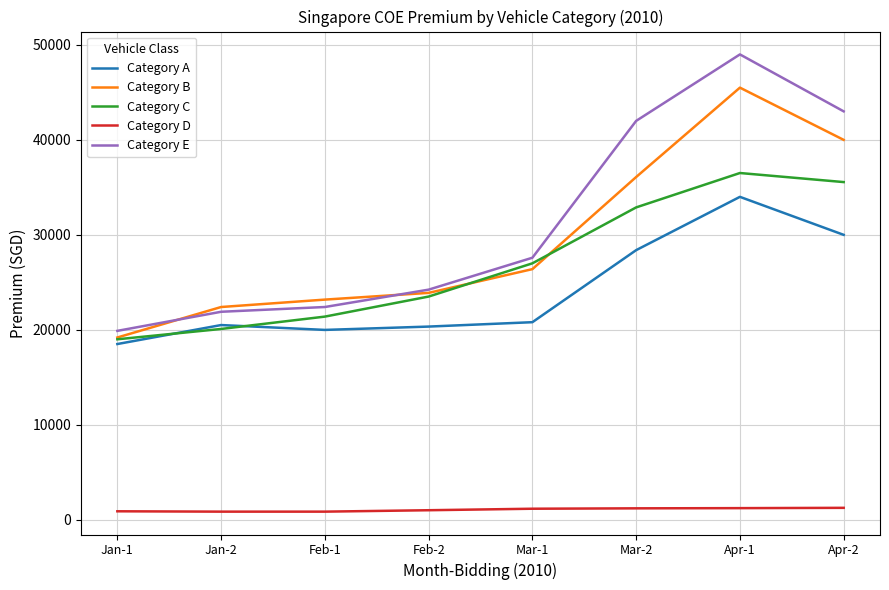

True or false: Category C has a value of 35508 at Feb-1.

False